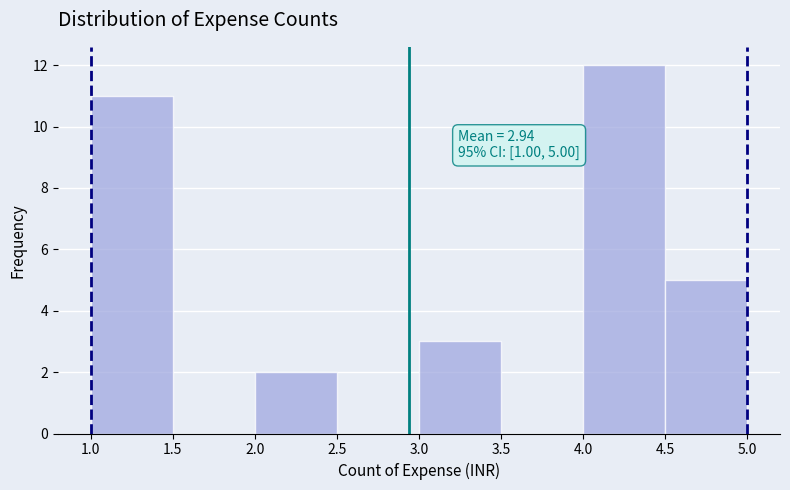

Which range on the x-axis has the tallest bar?

4.0 to 4.5